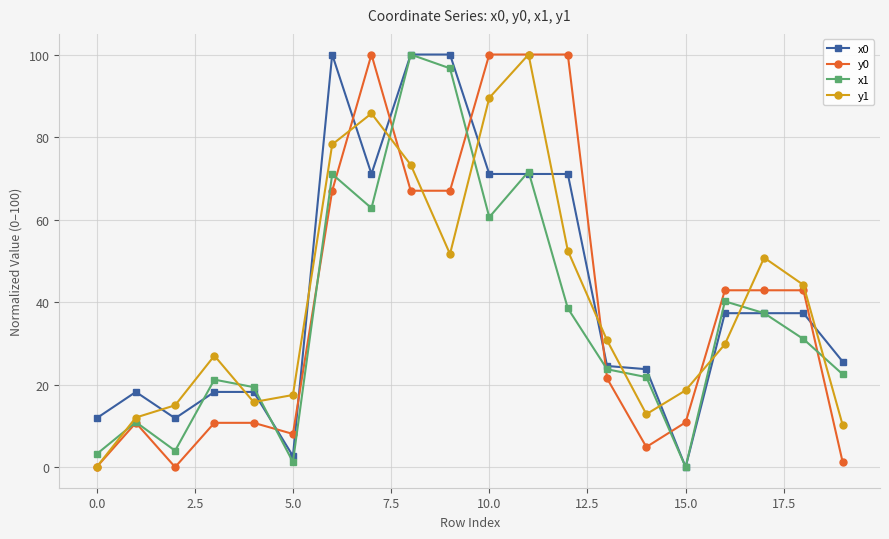

What is the value of the x1 point at the 17th from the left?

40.2